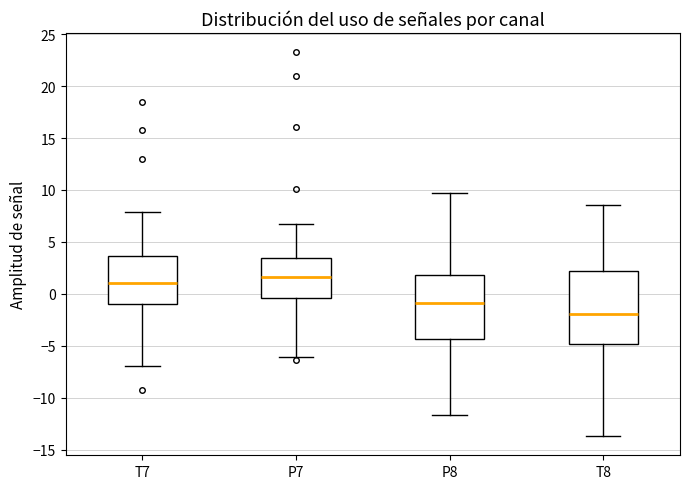

Reading left to right, transcribe this box plot: for each box, give where its median line is, the range the box spans, and where its two whiskers end, as read against the y-axis. The values are not printed on the chart, so give them approximately, as read against the axis.

T7: median 1.0, box -1.0 to 3.5, whiskers -7.0 to 8.0
P7: median 1.5, box -0.5 to 3.5, whiskers -6.0 to 7.0
P8: median -1.0, box -4.5 to 2.0, whiskers -11.5 to 9.5
T8: median -2.0, box -5.0 to 2.0, whiskers -13.5 to 8.5